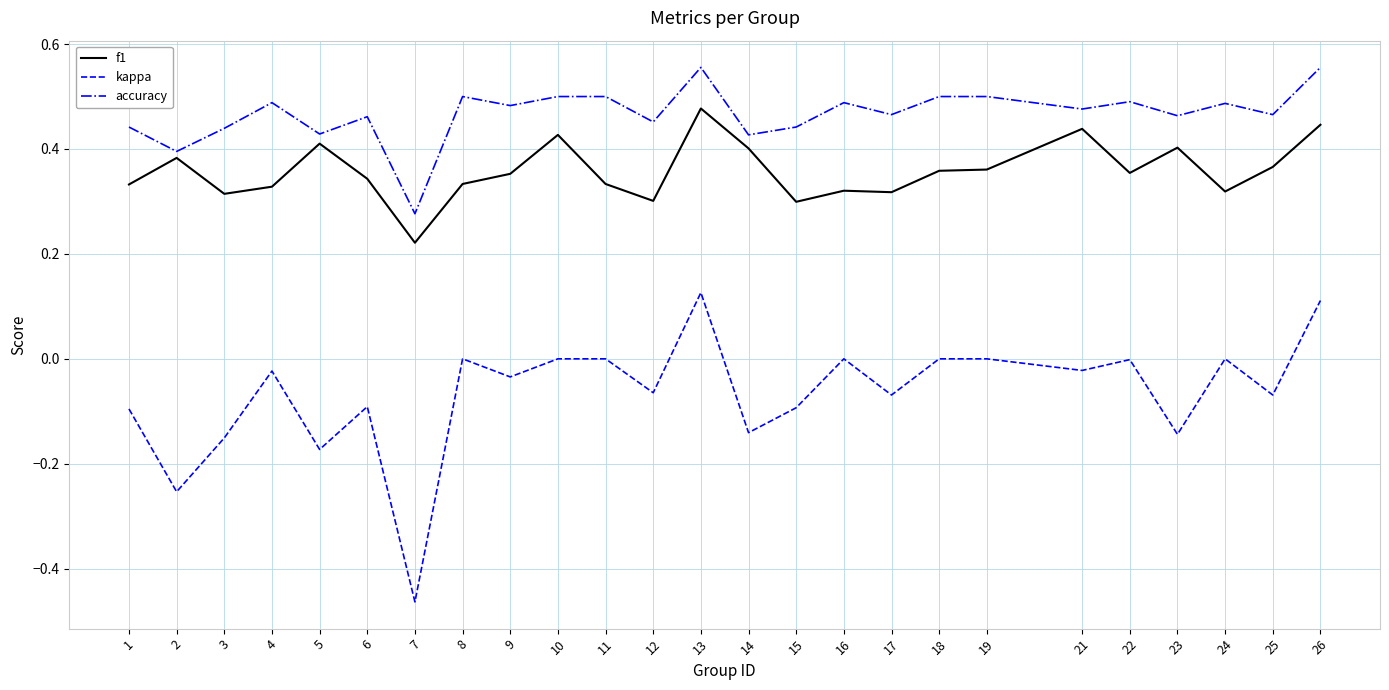

What is the total value across all series at 26?

1.1